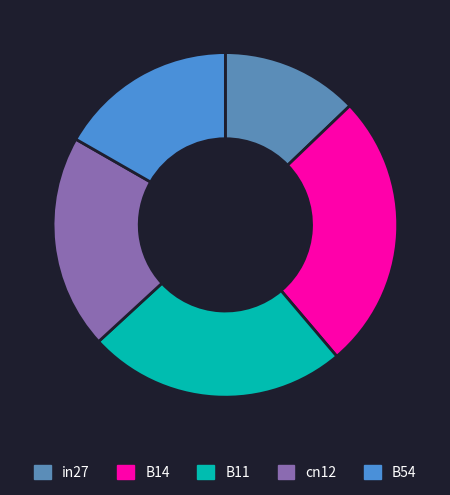

Is B54 the majority of the pie?

No